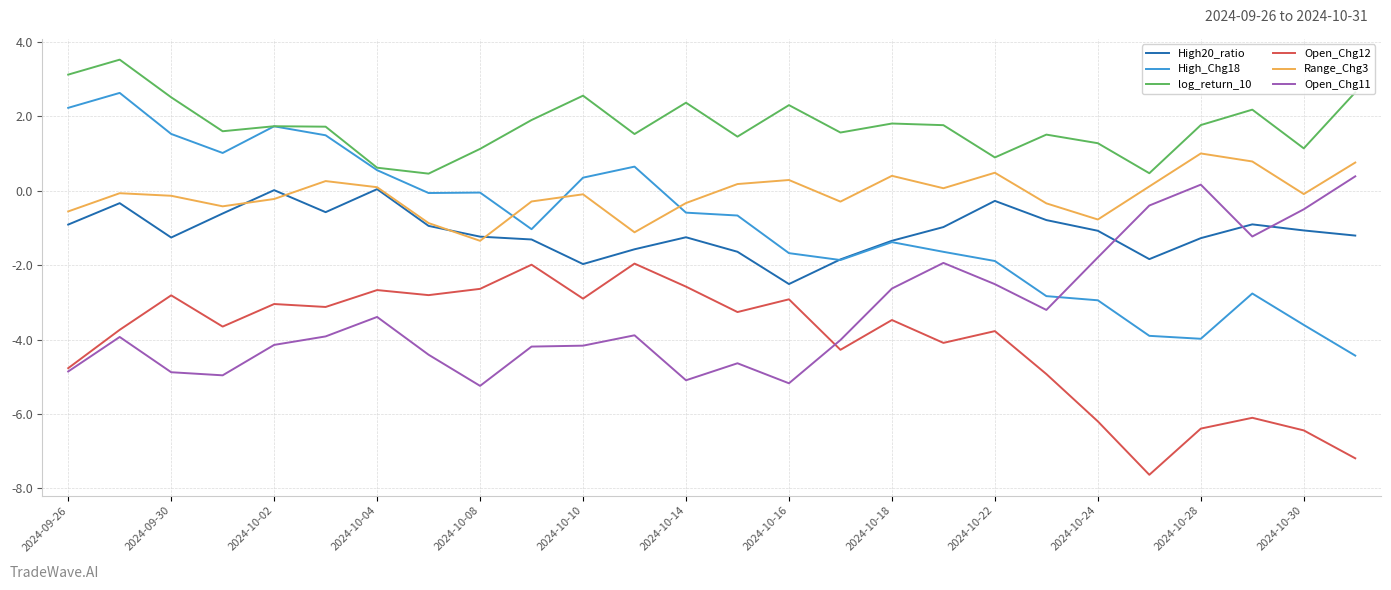

After their last crossing, which series has the higher values: High20_ratio or Open_Chg11?

Open_Chg11